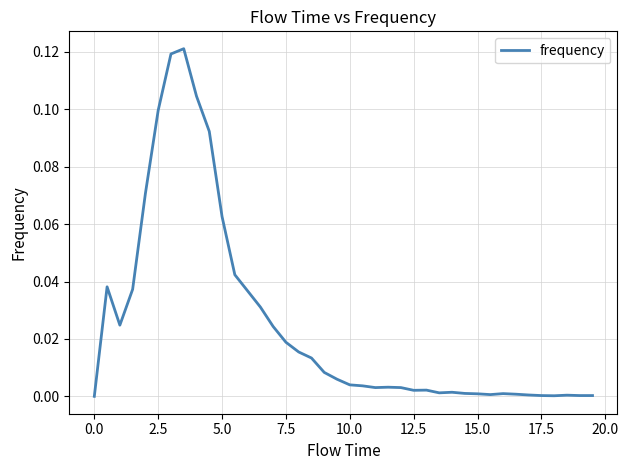

Count the number of data series in this chart.

1